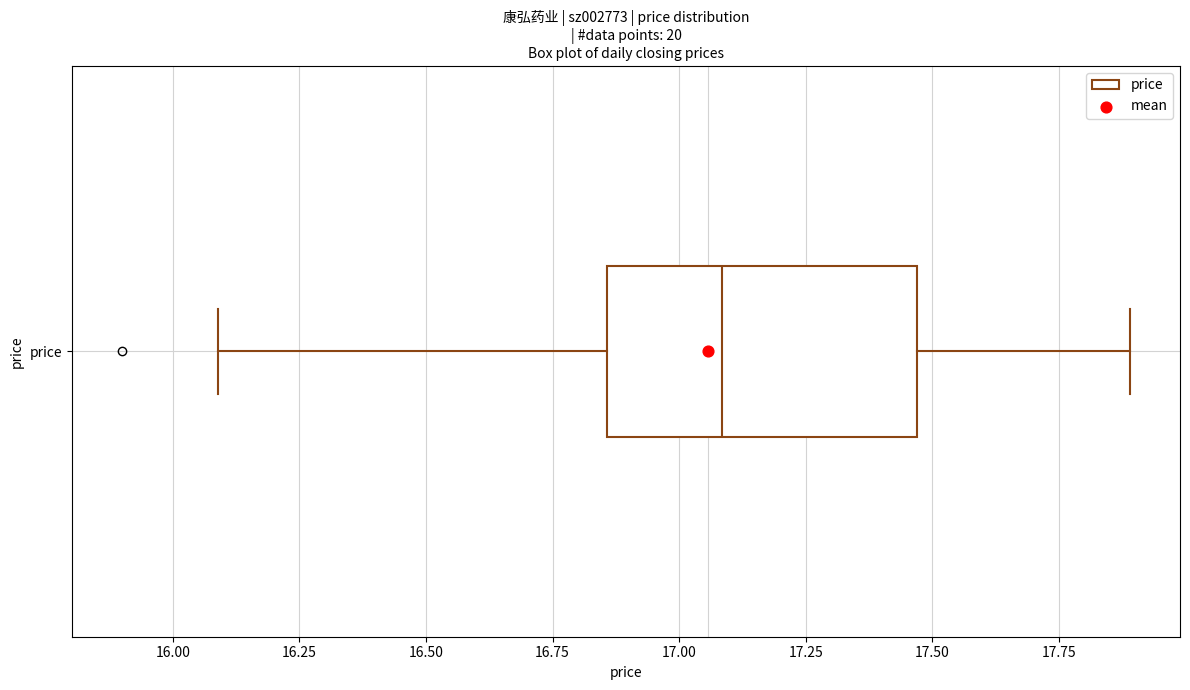

Transcribe this box plot: give where the median line is, the range the box spans, and where the two whiskers end, as read against the x-axis. The values are not printed on the chart, so give them approximately, as read against the axis.

median 17.10, box 16.85 to 17.45, whiskers 16.10 to 17.90